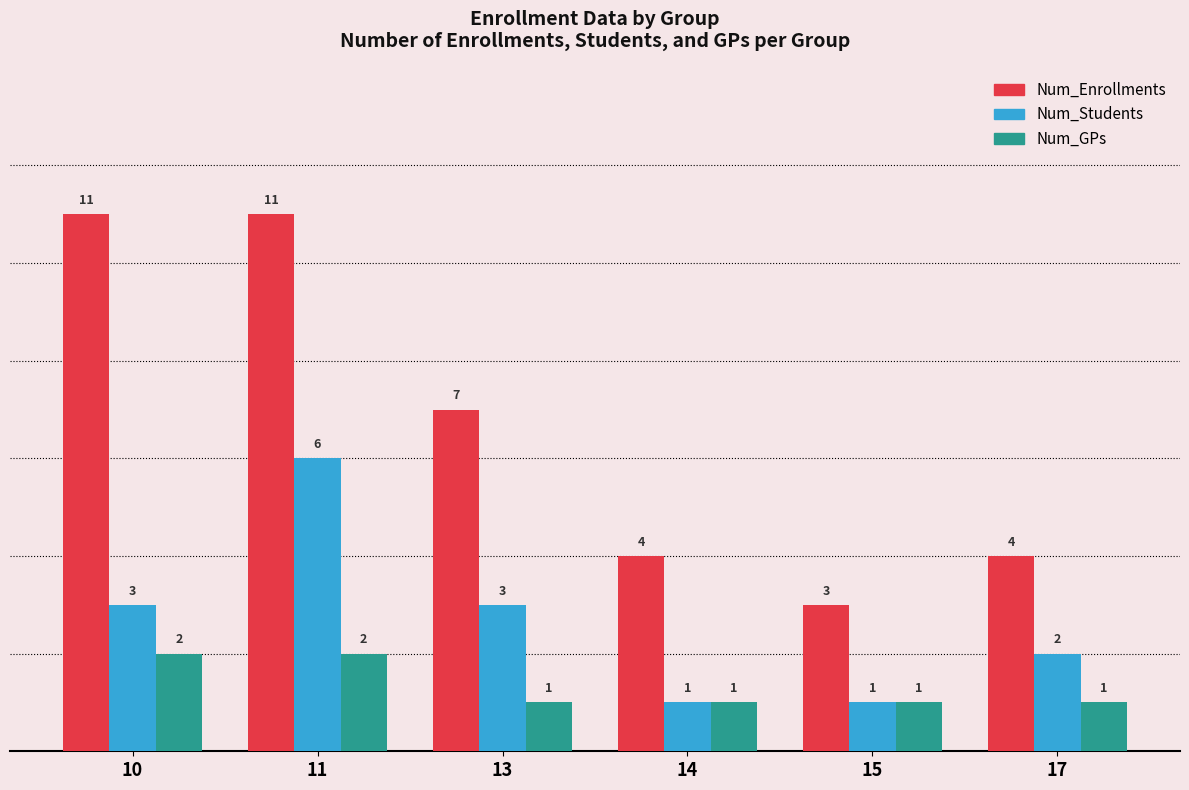

Rank the series at 17 from highest to lowest value.

Num_Enrollments, Num_Students, Num_GPs